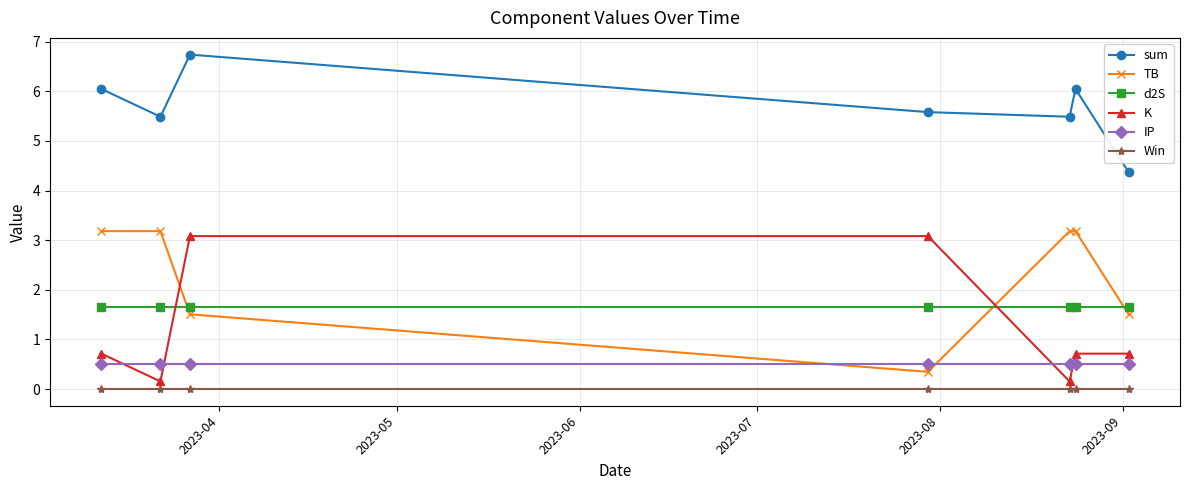

What is the average value of the TB series?

2.3